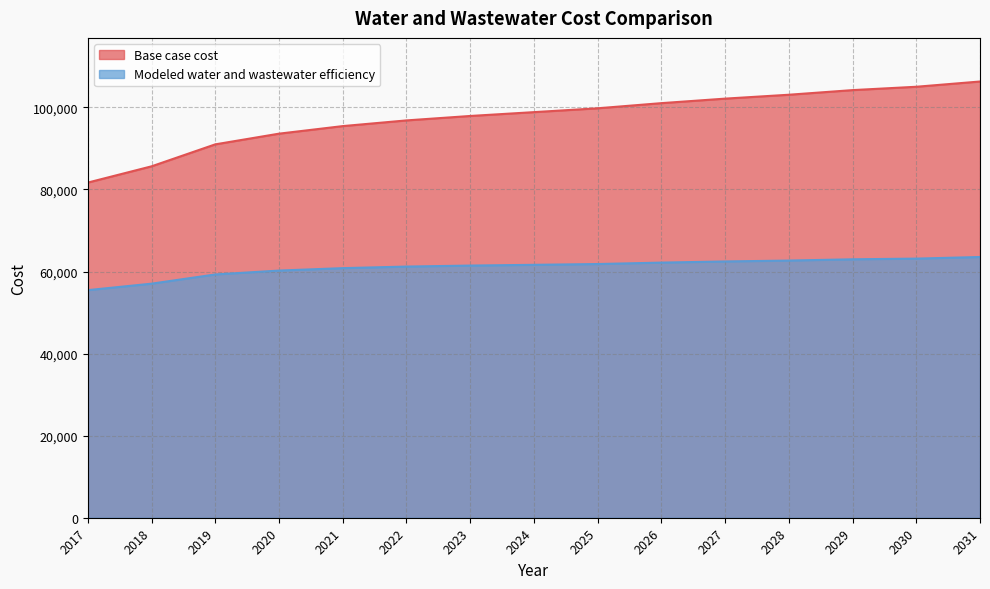

What is the minimum value shown in the chart?

55463.7